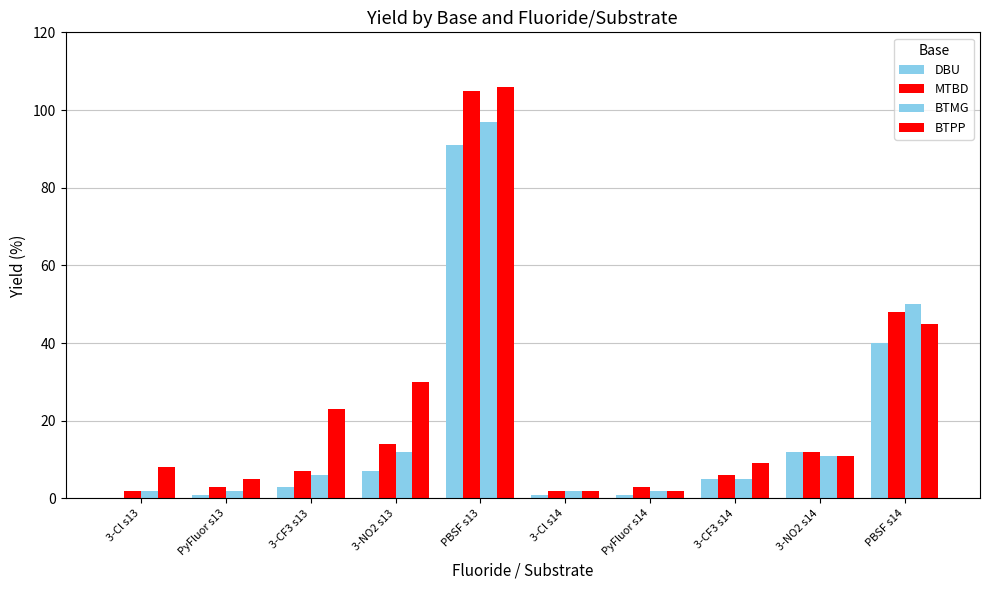

Reading left to right, extract all data points from this chart.

DBU: 3-Cl s13=0	PyFluor s13=1	3-CF3 s13=3	3-NO2 s13=7	PBSF s13=91	3-Cl s14=1	PyFluor s14=1	3-CF3 s14=5	3-NO2 s14=12	PBSF s14=40
MTBD: 3-Cl s13=2	PyFluor s13=3	3-CF3 s13=7	3-NO2 s13=14	PBSF s13=105	3-Cl s14=2	PyFluor s14=3	3-CF3 s14=6	3-NO2 s14=12	PBSF s14=48
BTMG: 3-Cl s13=2	PyFluor s13=2	3-CF3 s13=6	3-NO2 s13=12	PBSF s13=97	3-Cl s14=2	PyFluor s14=2	3-CF3 s14=5	3-NO2 s14=11	PBSF s14=50
BTPP: 3-Cl s13=8	PyFluor s13=5	3-CF3 s13=23	3-NO2 s13=30	PBSF s13=106	3-Cl s14=2	PyFluor s14=2	3-CF3 s14=9	3-NO2 s14=11	PBSF s14=45